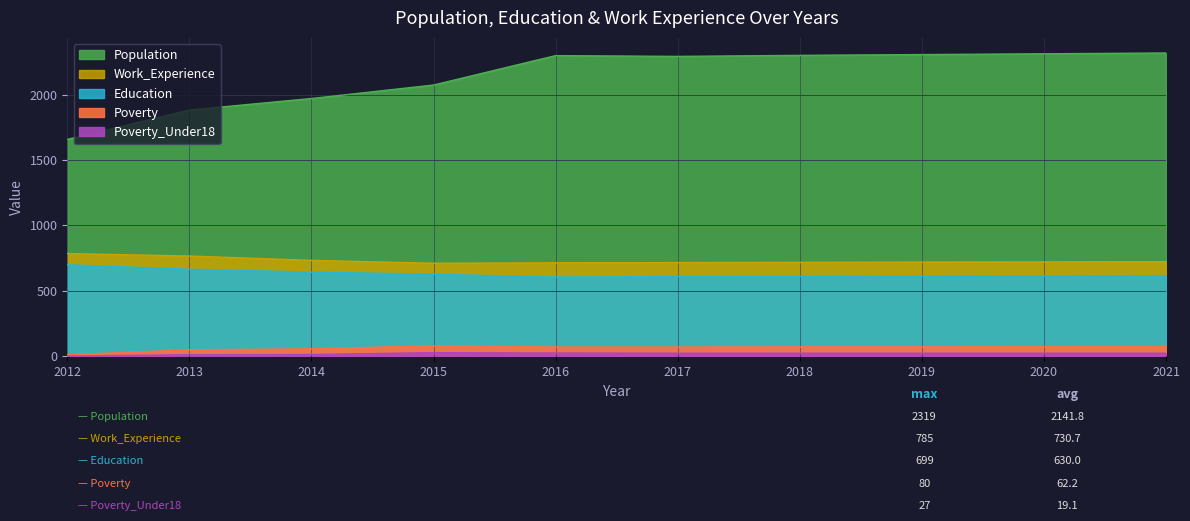

What is the difference between the Work_Experience values at 2019 and 2016?

6